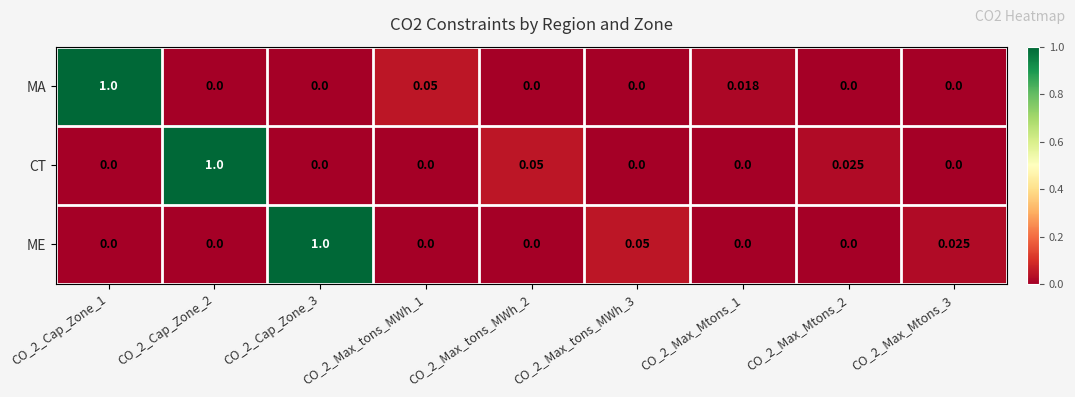

Which series changed the most between CO_2_Cap_Zone_2 and CO_2_Max_Mtons_3?

CT